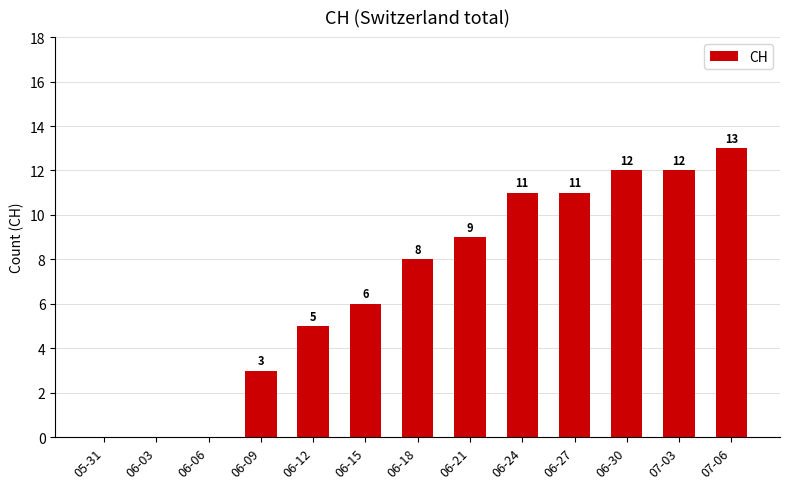

Is it true that the value at 06-21 is 3?

False